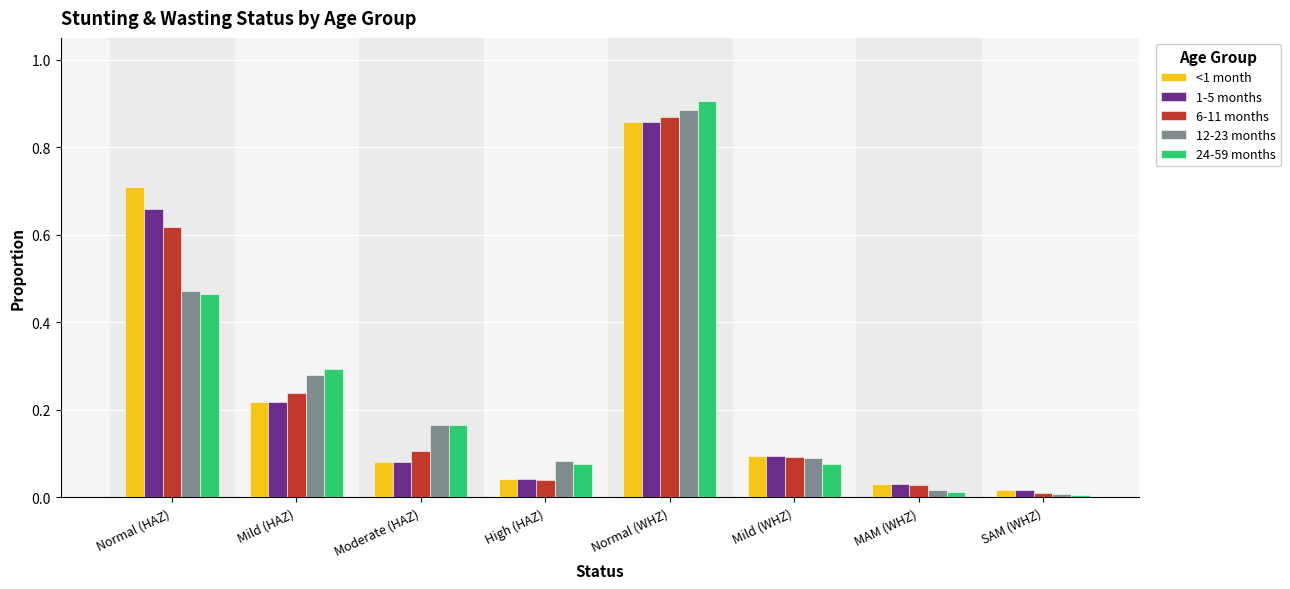

At which category does the chart reach its peak across all series?

Normal (WHZ)